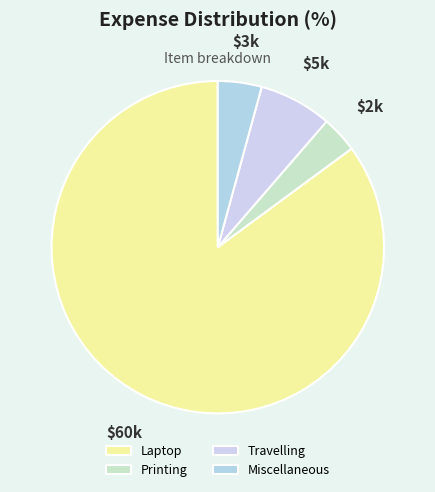

Which category has the smallest portion of the pie?

Printing